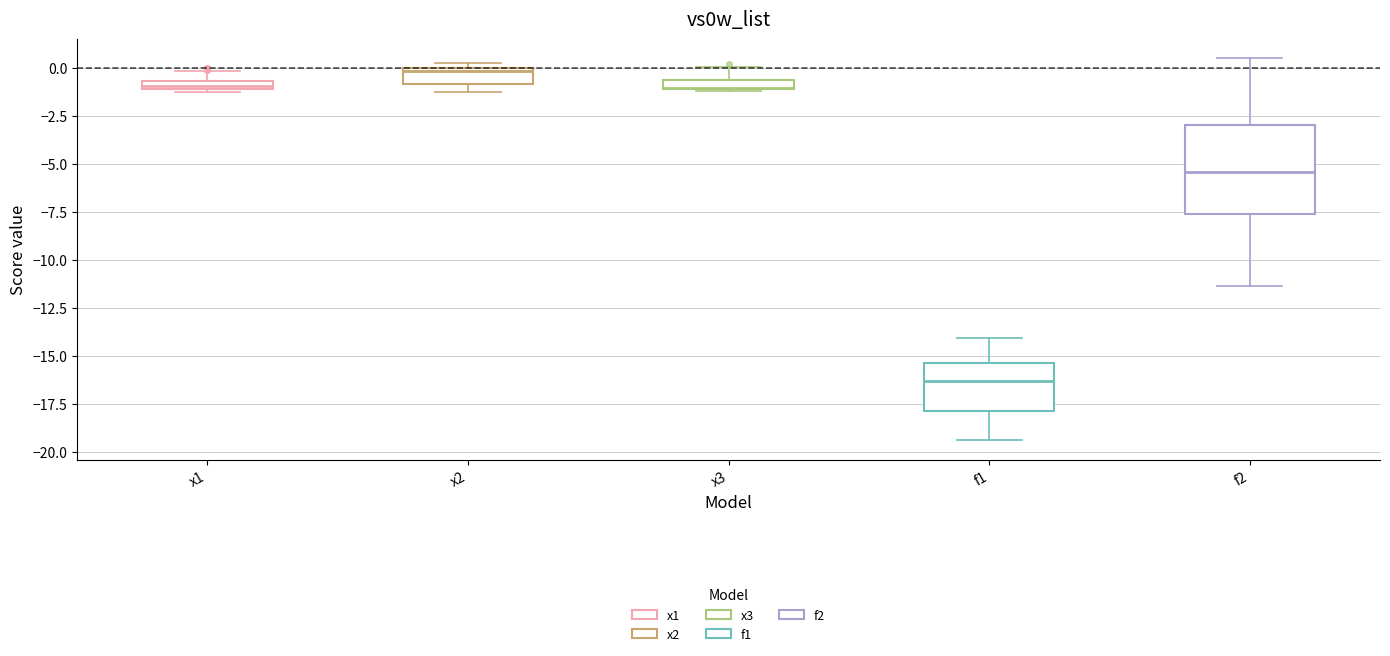

Comparing the boxes themselves (not the whiskers), which one is the tallest?

f2